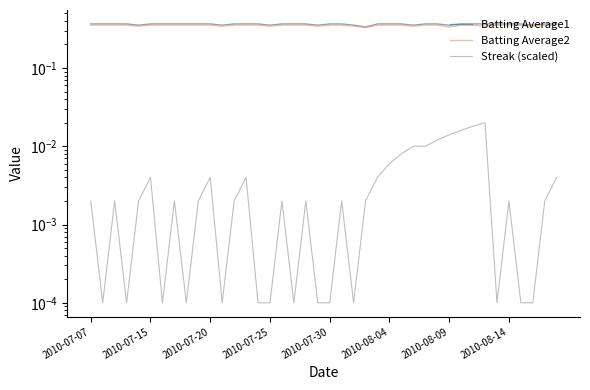

At which category does Batting Average2 reach its first local valley?

2010-07-30